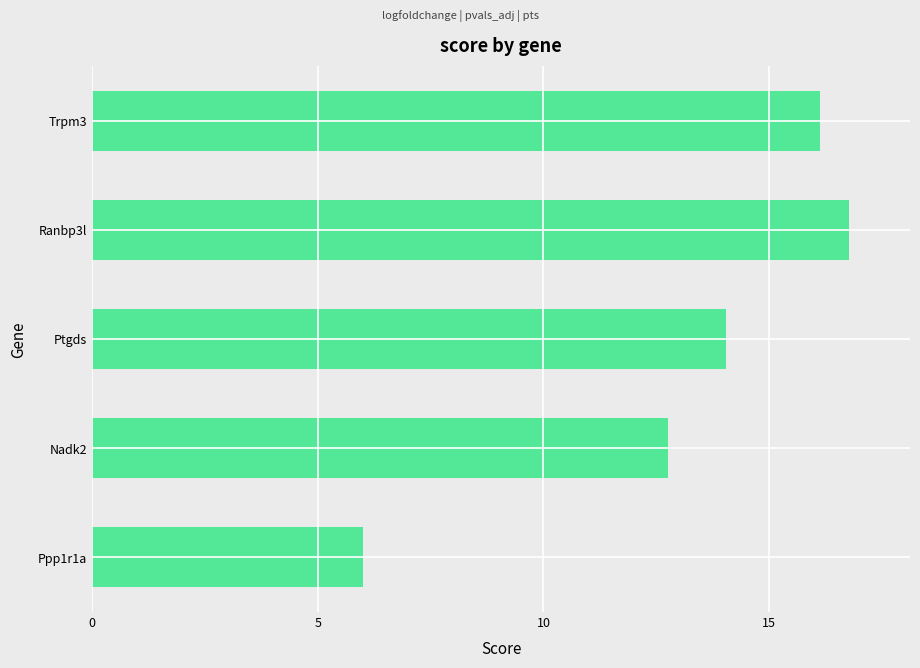

List the labels in order of value, largest first.

Ranbp3l, Trpm3, Ptgds, Nadk2, Ppp1r1a